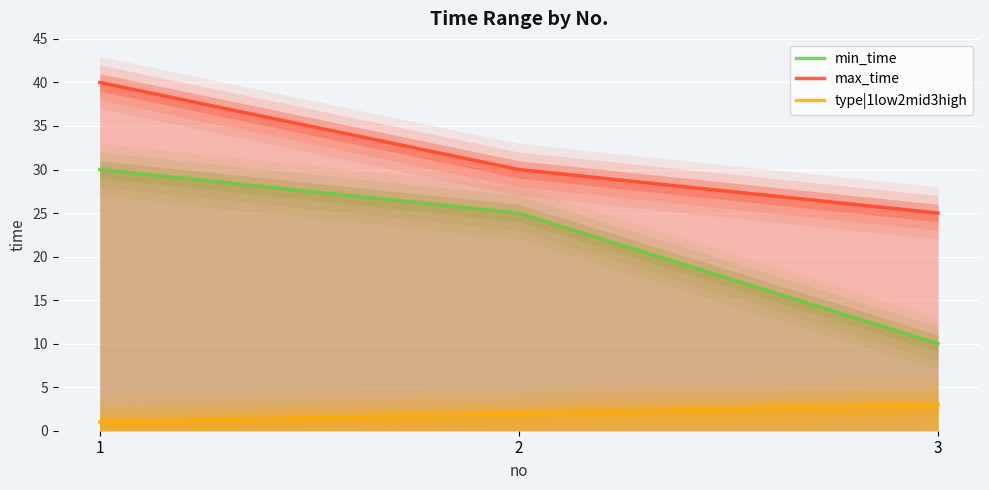

What is the difference between the maximum and minimum values in the max_time series?

15